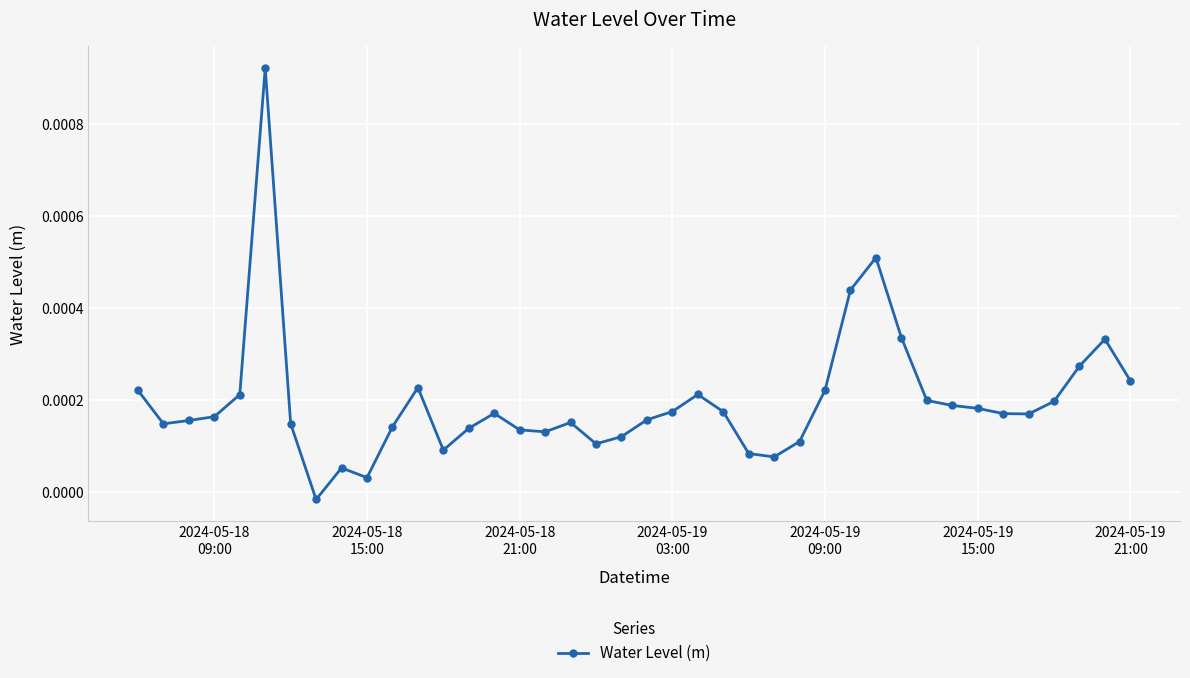

True or false: there are more than 2 points higher than both neighbors.

True